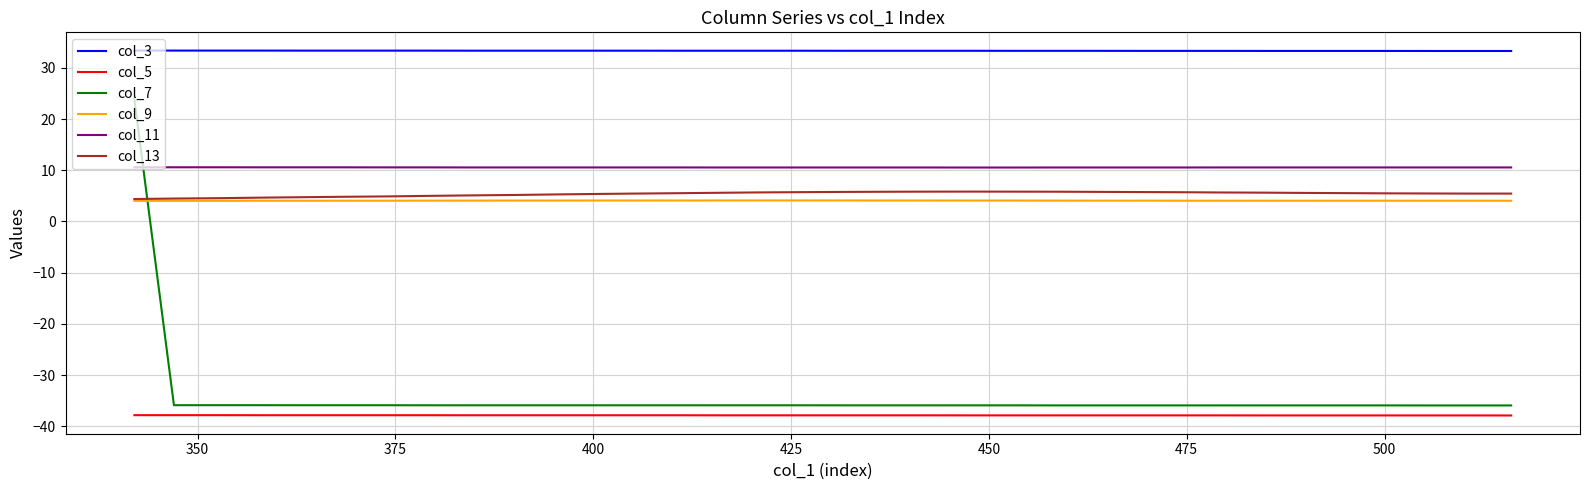

What is the maximum value shown in the chart?

33.4